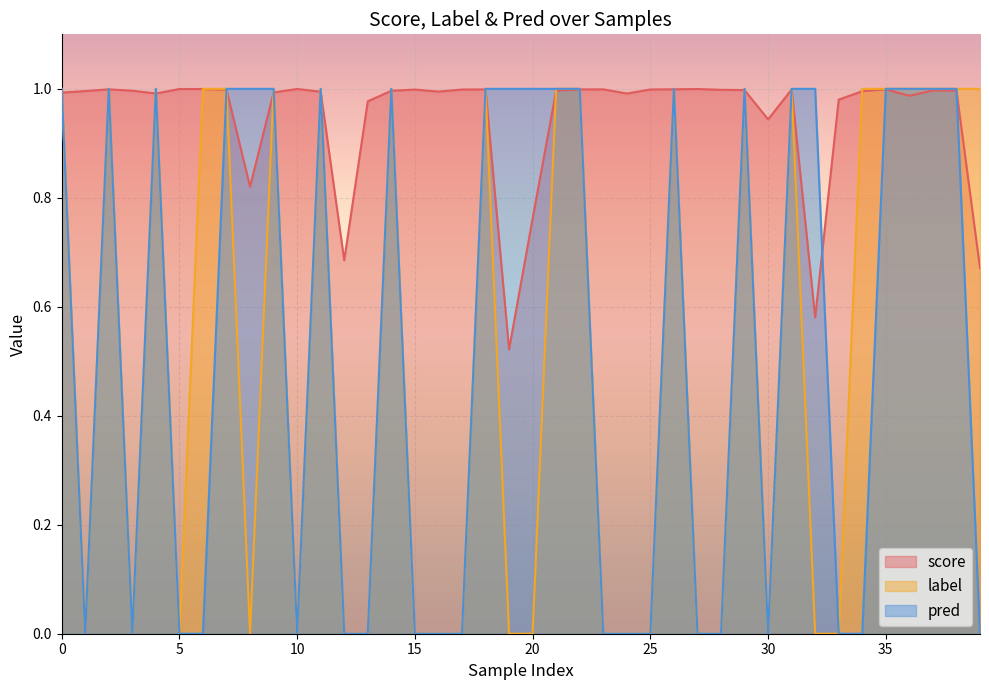

What is the approximate value of label at 6?

1.0